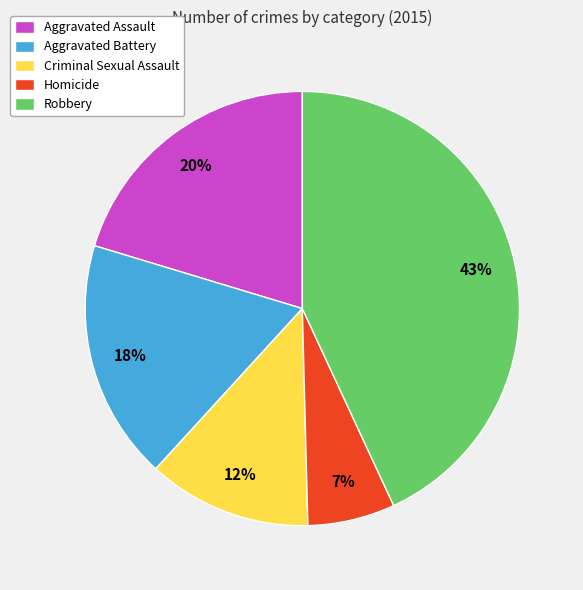

What is the smallest slice in the pie chart?

Homicide